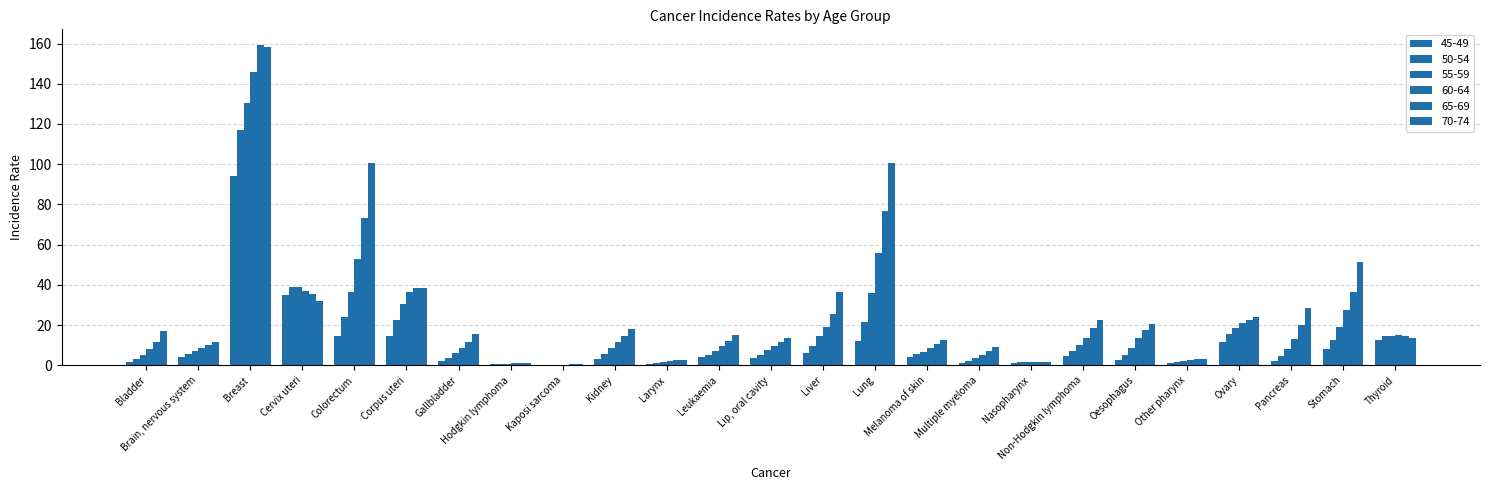

How many groups of bars are there?

25